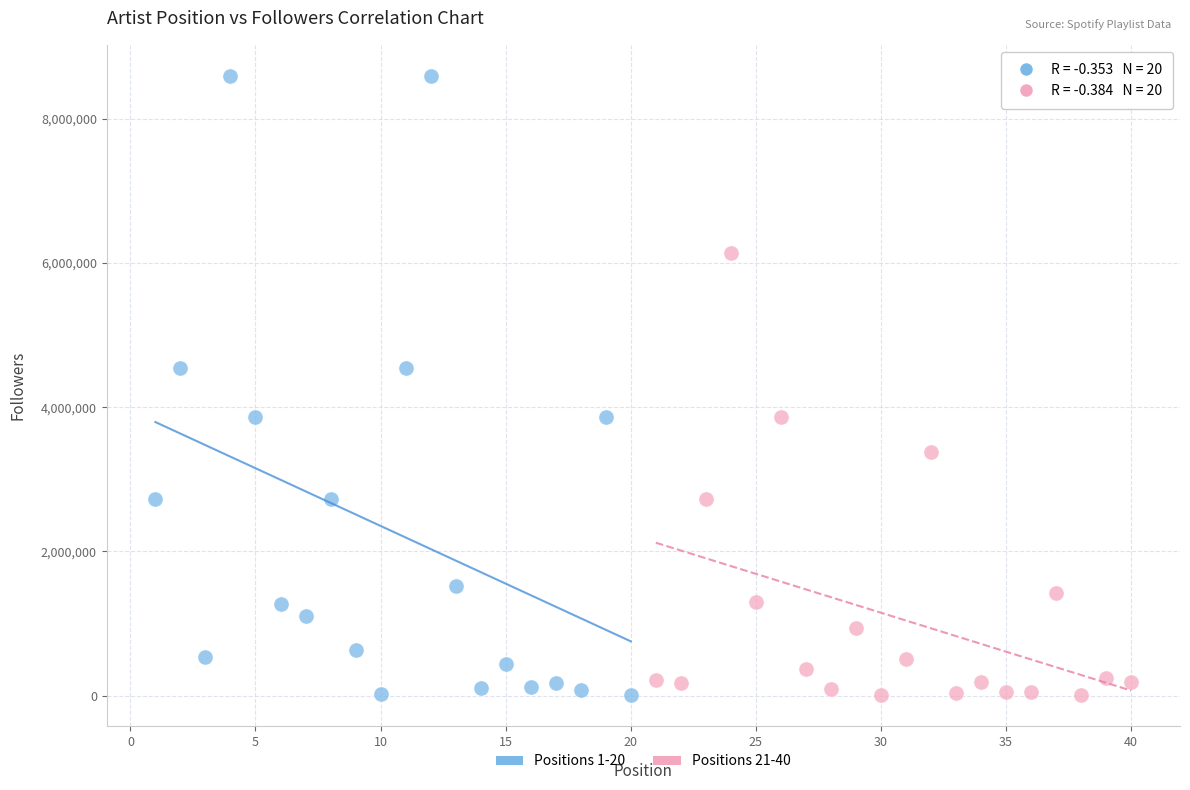

What are all the series names shown in the legend?

Positions 1-20, Positions 21-40